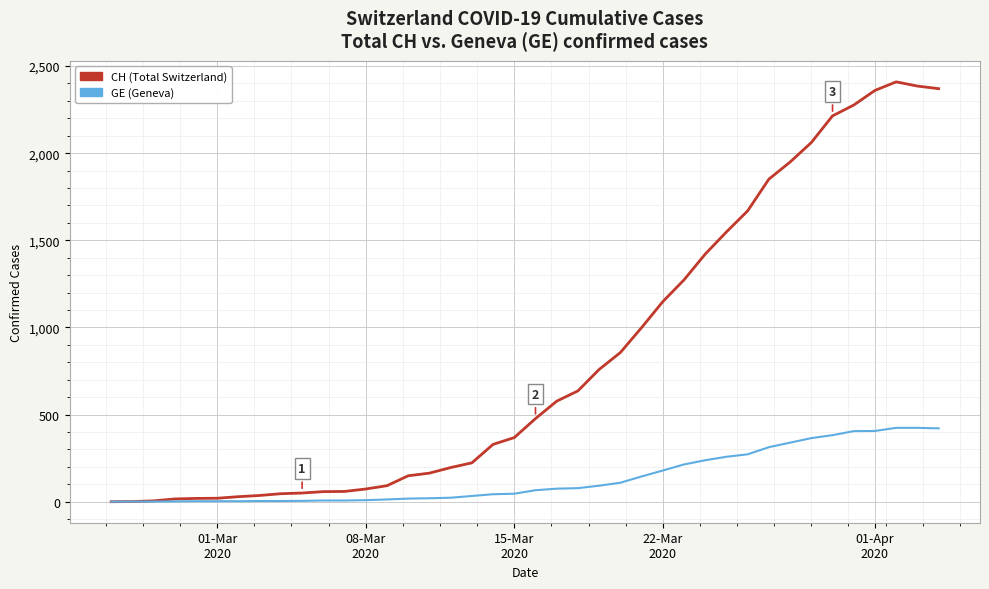

Which series has the largest range (max minus min)?

CH (Total Switzerland)